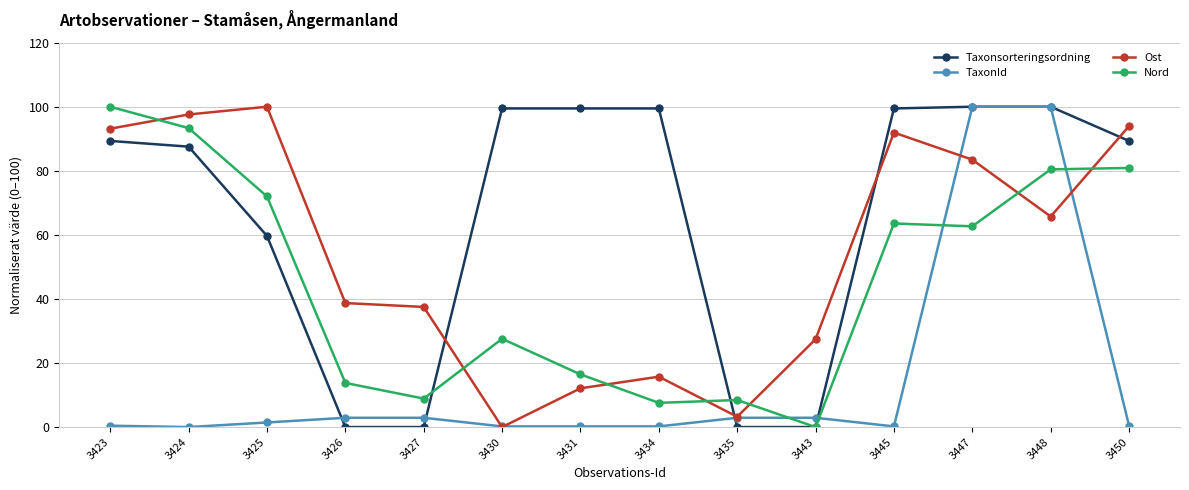

At which category does Nord reach its first local peak?

3430